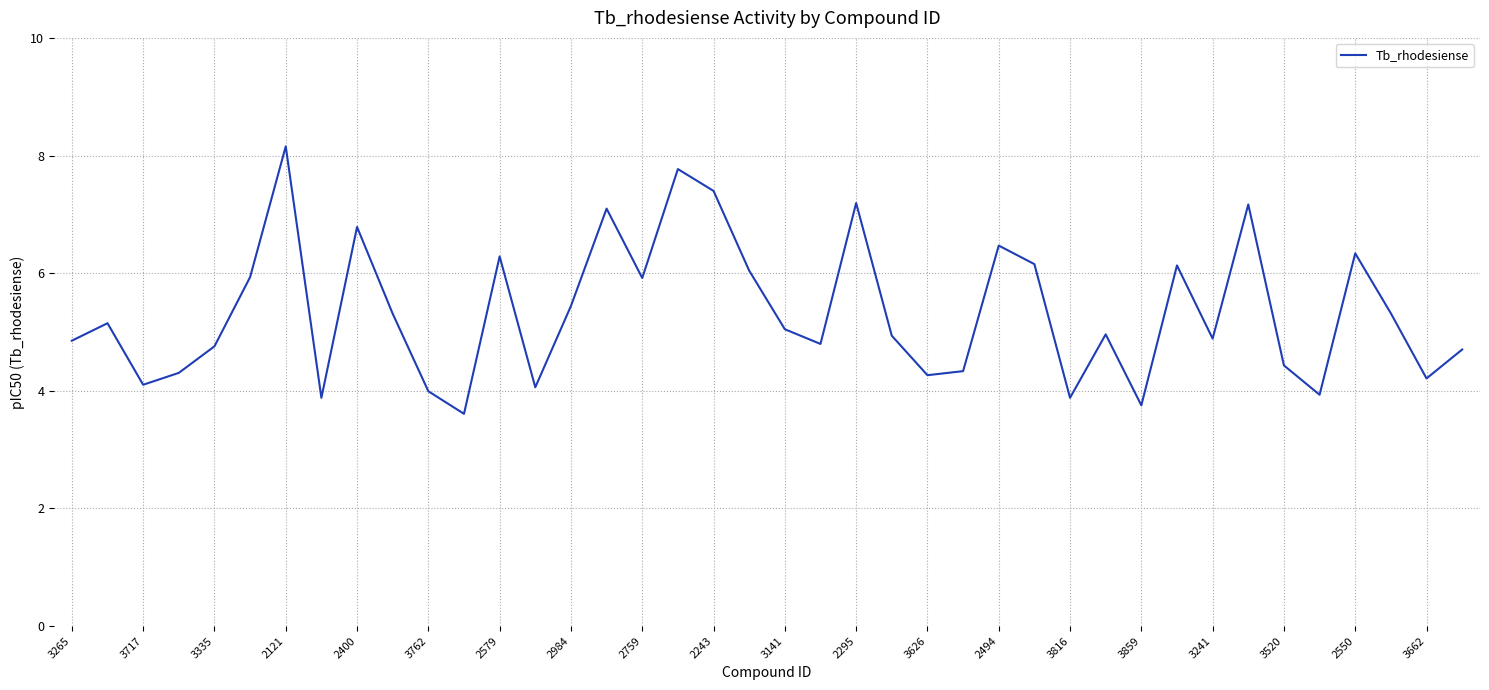

What is the greatest value displayed?

8.2